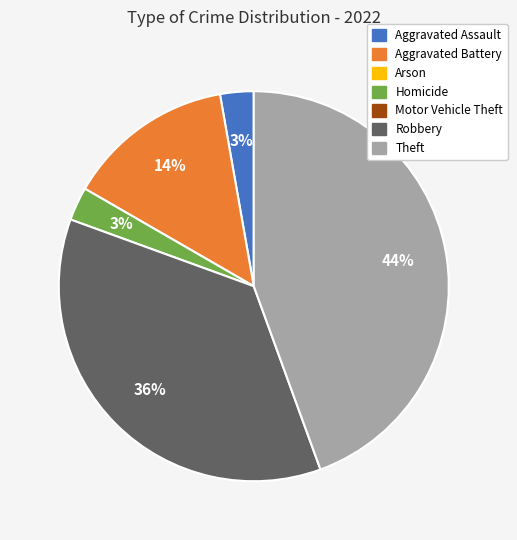

Is there a majority slice in this chart?

No